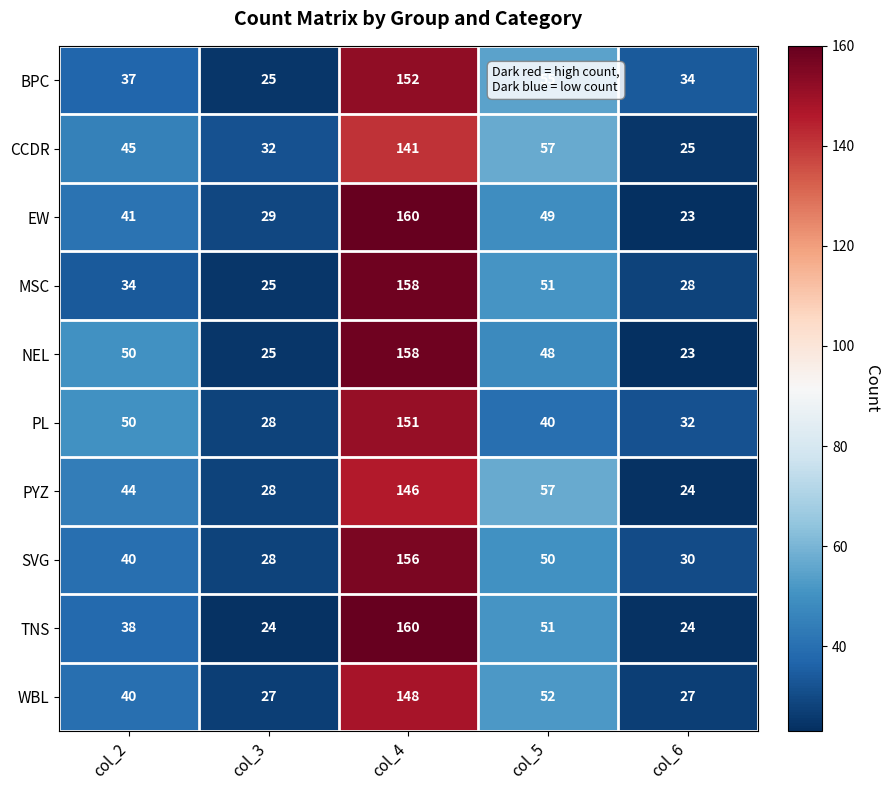

Which series changed the most between col_3 and col_4?

TNS